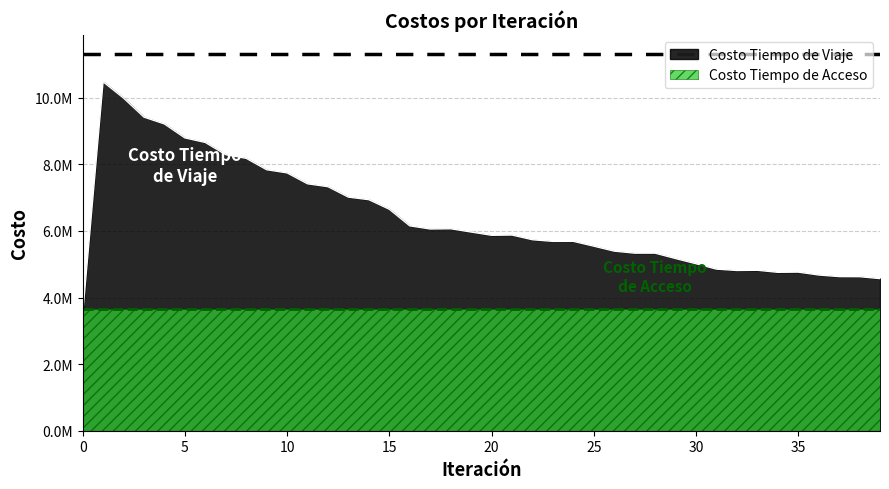

Where is the data nearest to the value 6988969?

13